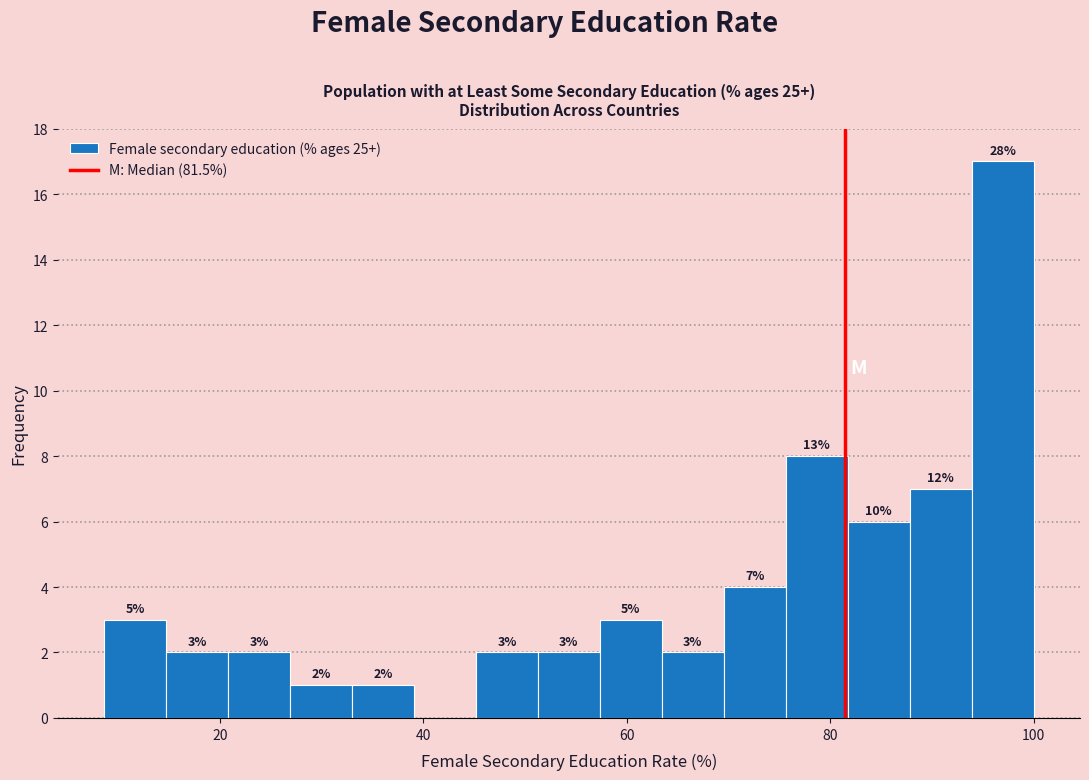

Around what value on the x-axis is the tallest bar? Give the approximate position of its centre, as read against the axis.

96